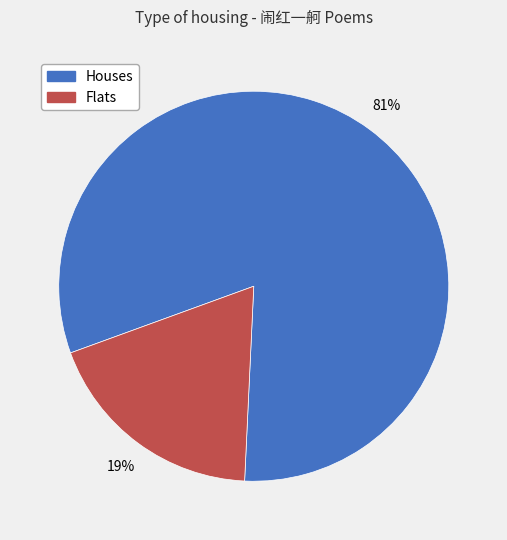

Is there any slice that represents more than half of the pie?

Yes